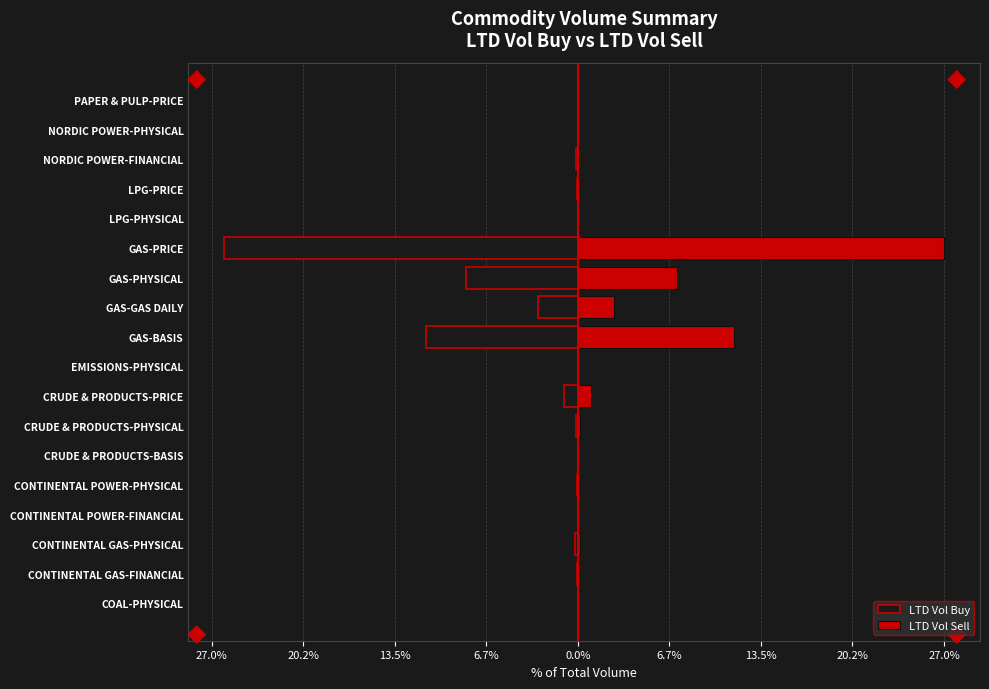

What is the difference between the second highest and minimum values in the LTD Vol Sell series?

11.5